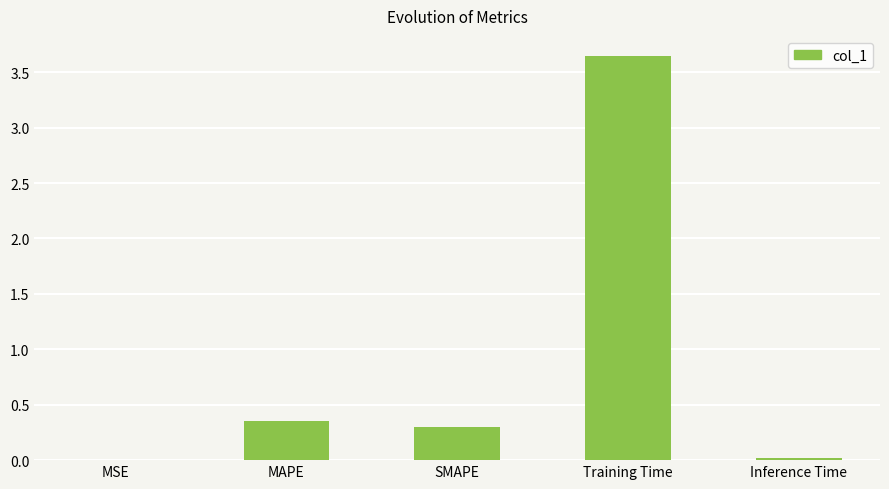

Which category has the highest value across all series?

Training Time